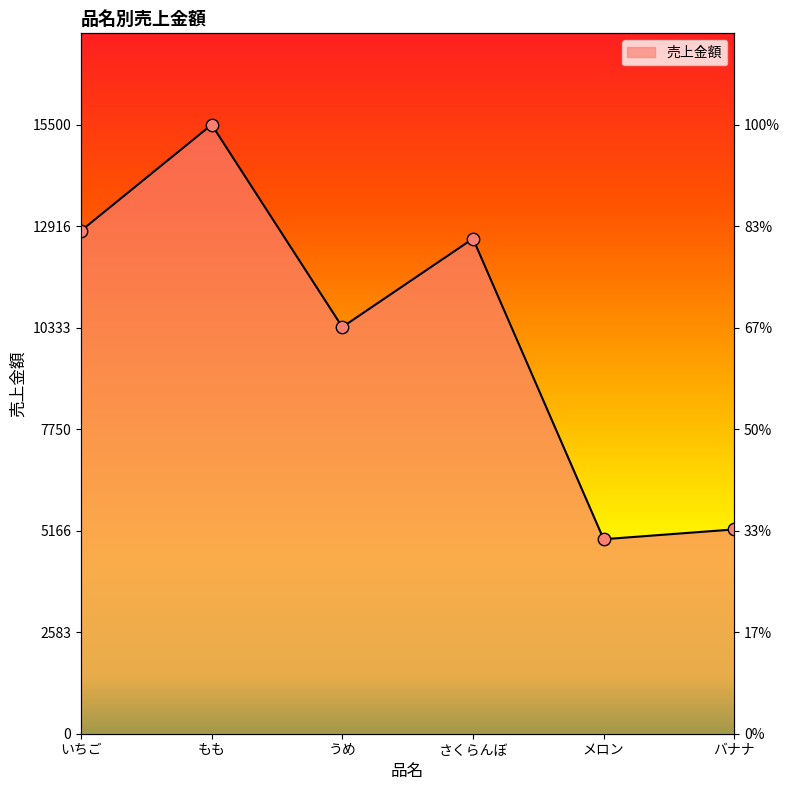

What is the change in value from いちご to バナナ?

-7600